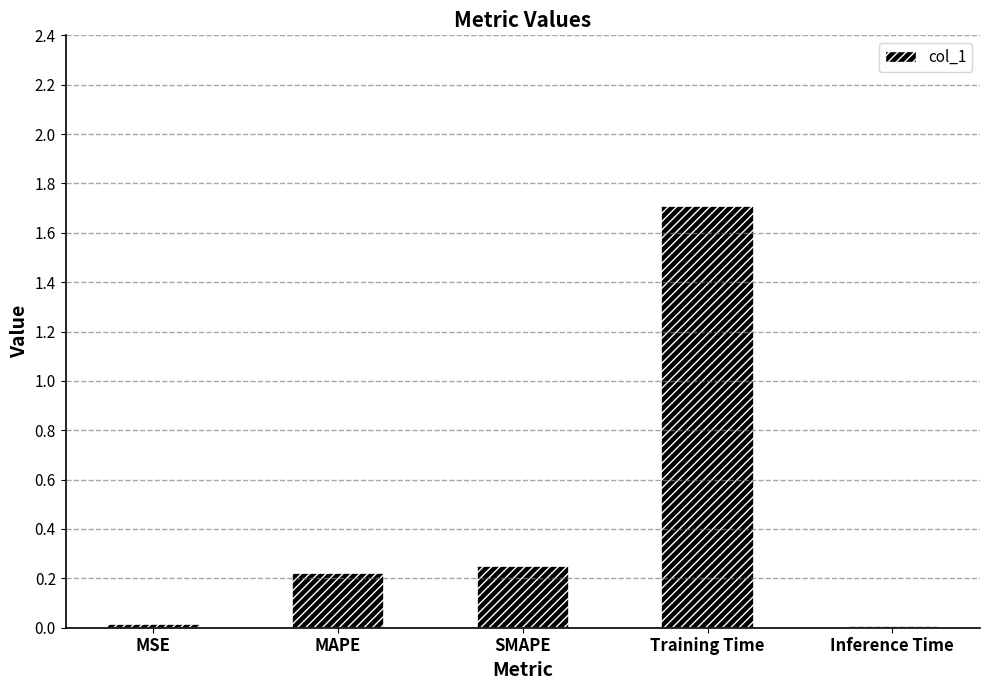

The value at MSE is 0.0. True or false?

True